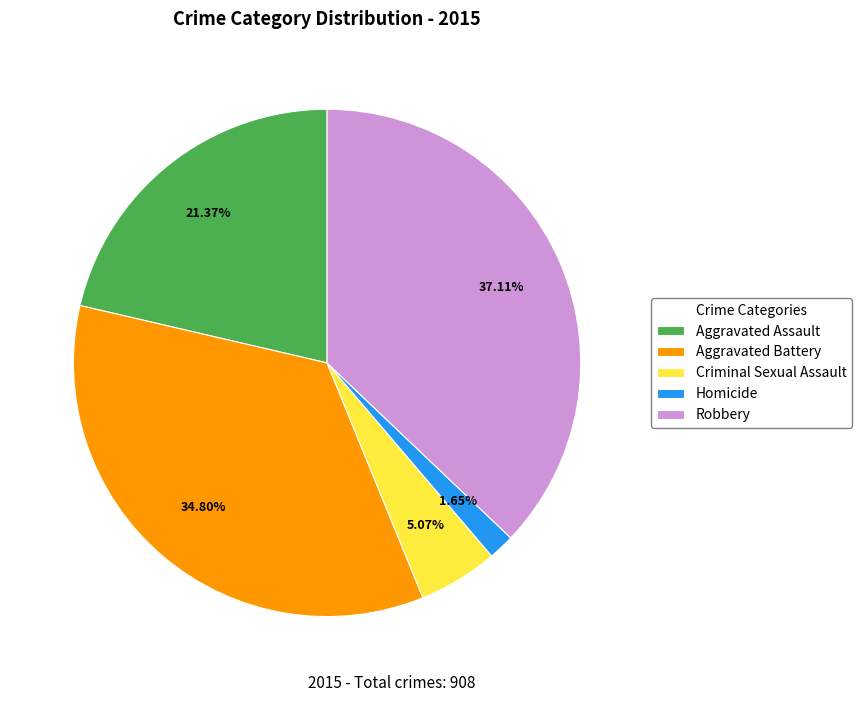

Approximately how many times larger is the value at Robbery compared to Homicide?

22.5